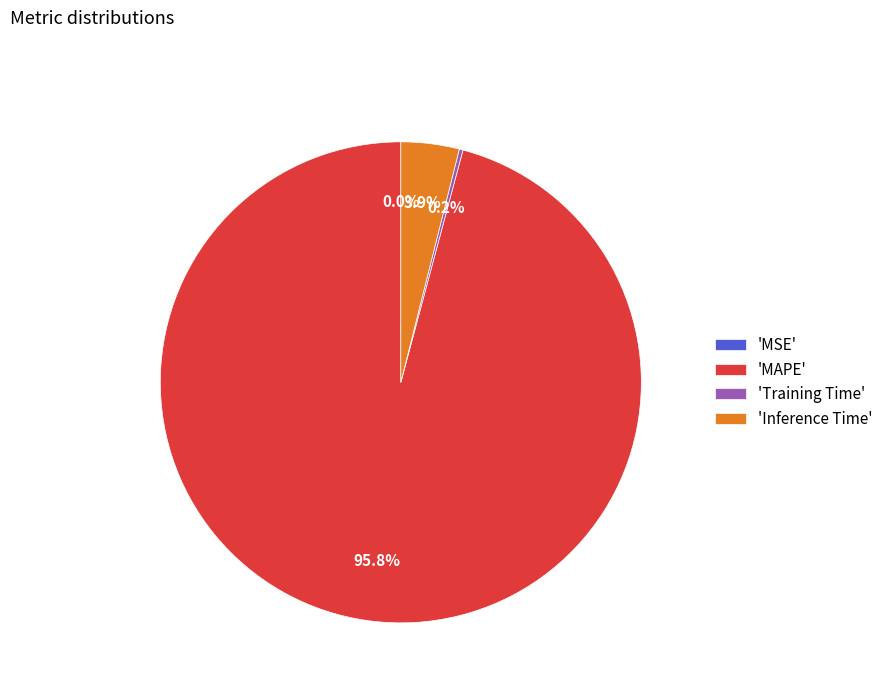

What is the largest slice in the pie chart?

'MAPE'